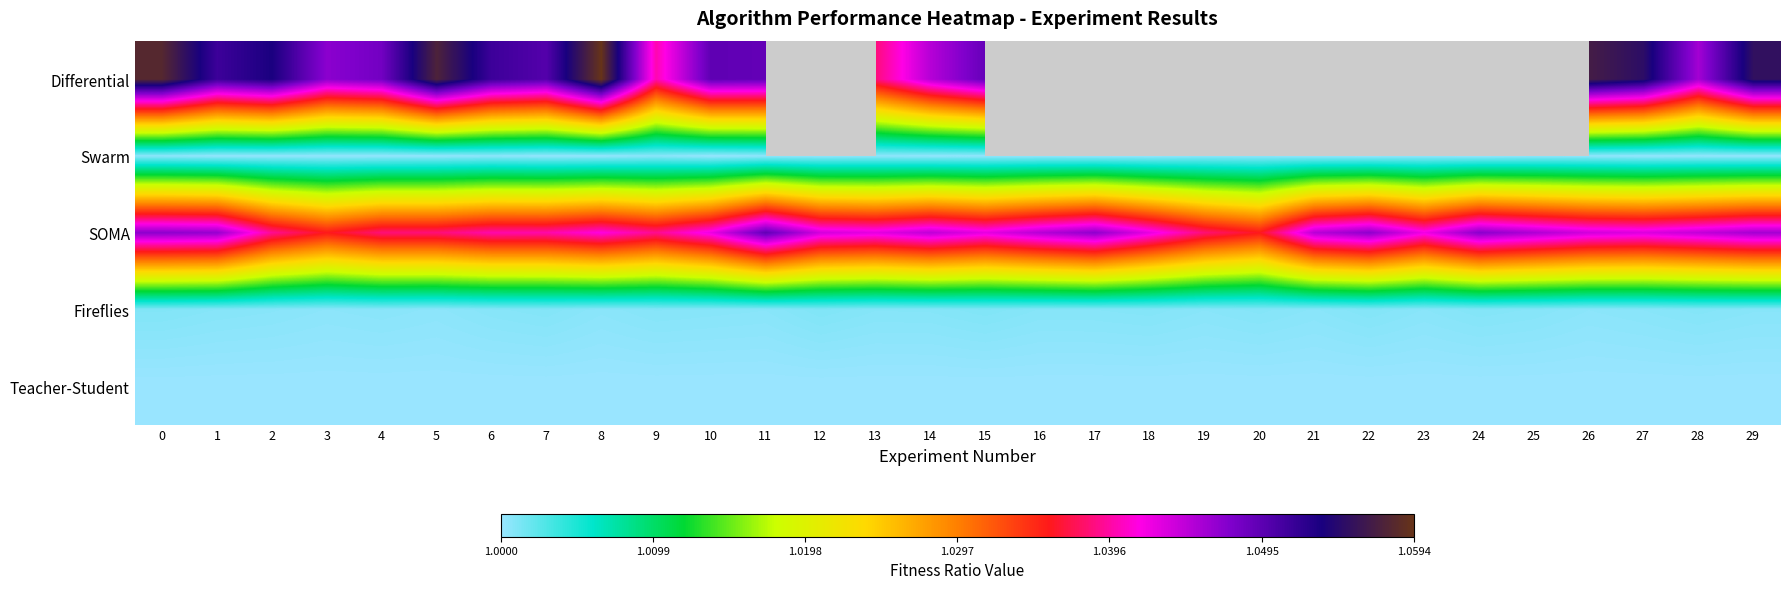

What is the sum of all Fireflies values?

30.0